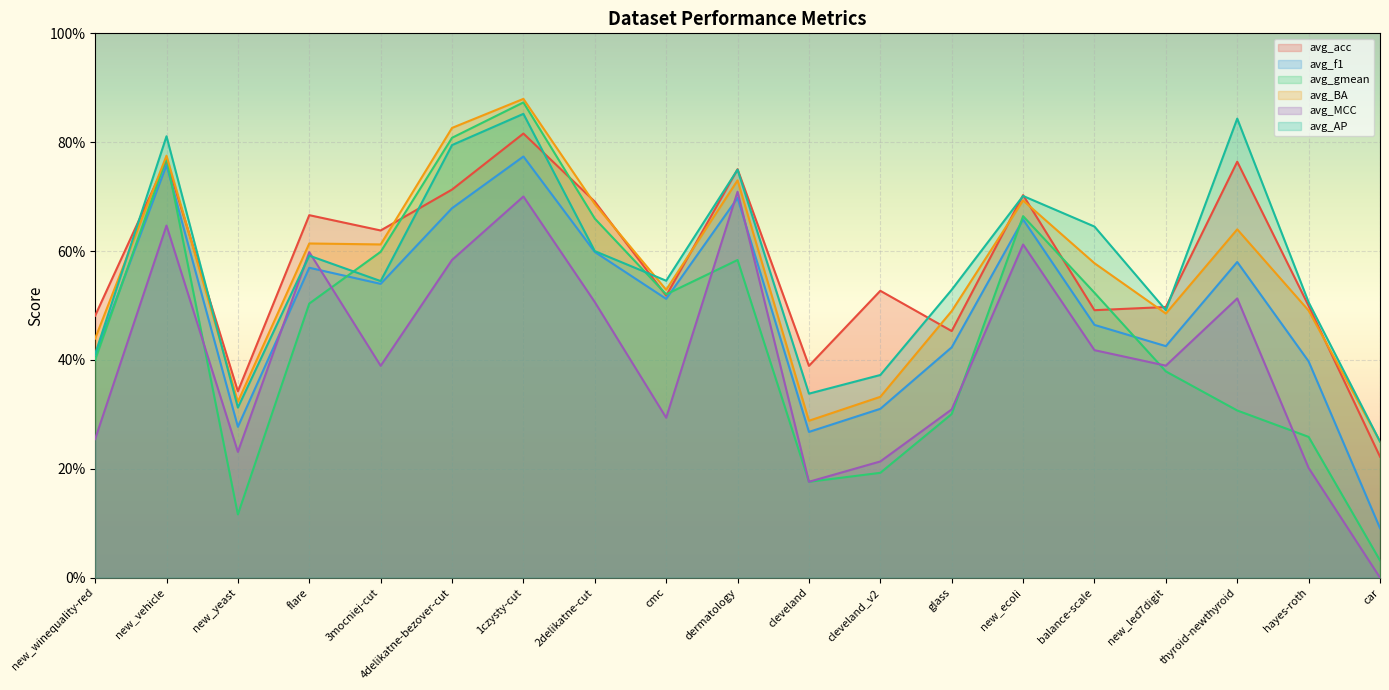

True or false: avg_MCC and avg_gmean intersect in this chart.

True